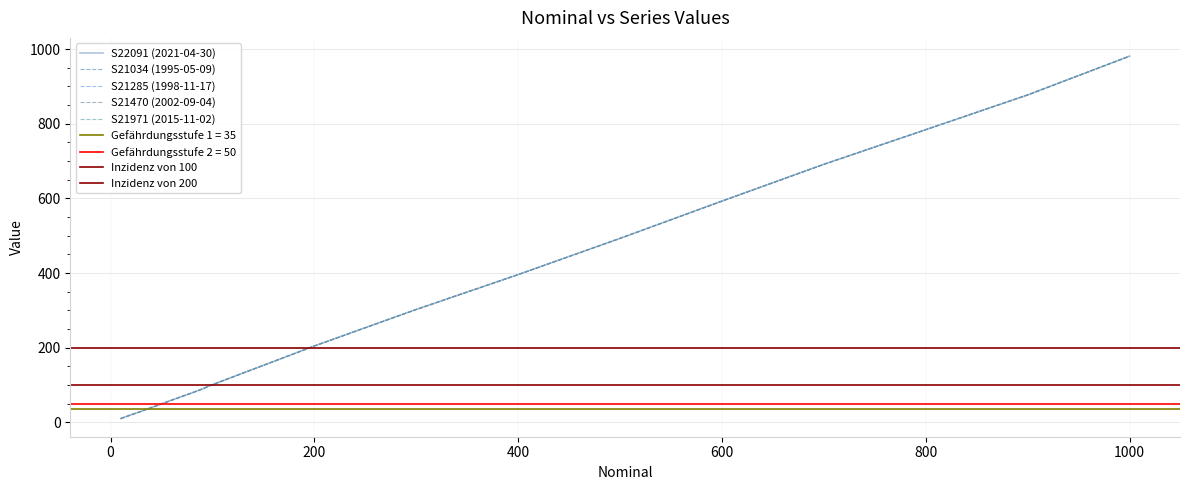

What is the difference between the S21971 (2015-11-02) values at 1000 and 70?

911.4